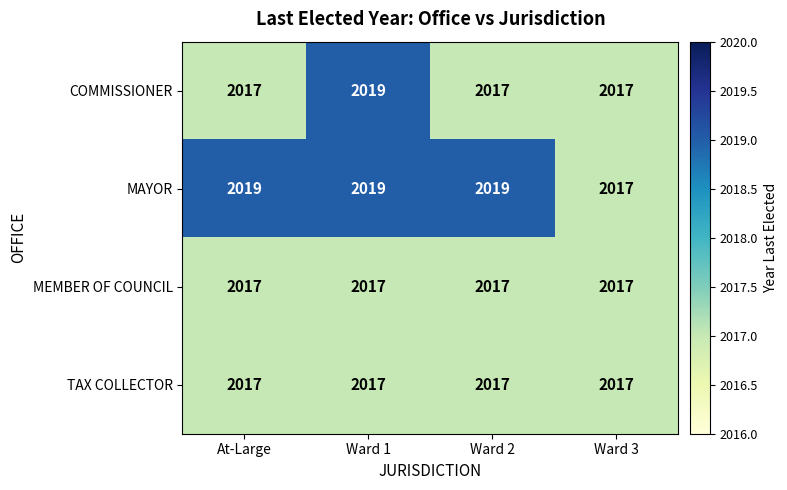

Reading left to right, list all the values displayed in this chart.

COMMISSIONER: 2017	2019	2017	2017
MAYOR: 2019	2019	2019	2017
MEMBER OF COUNCIL: 2017	2017	2017	2017
TAX COLLECTOR: 2017	2017	2017	2017